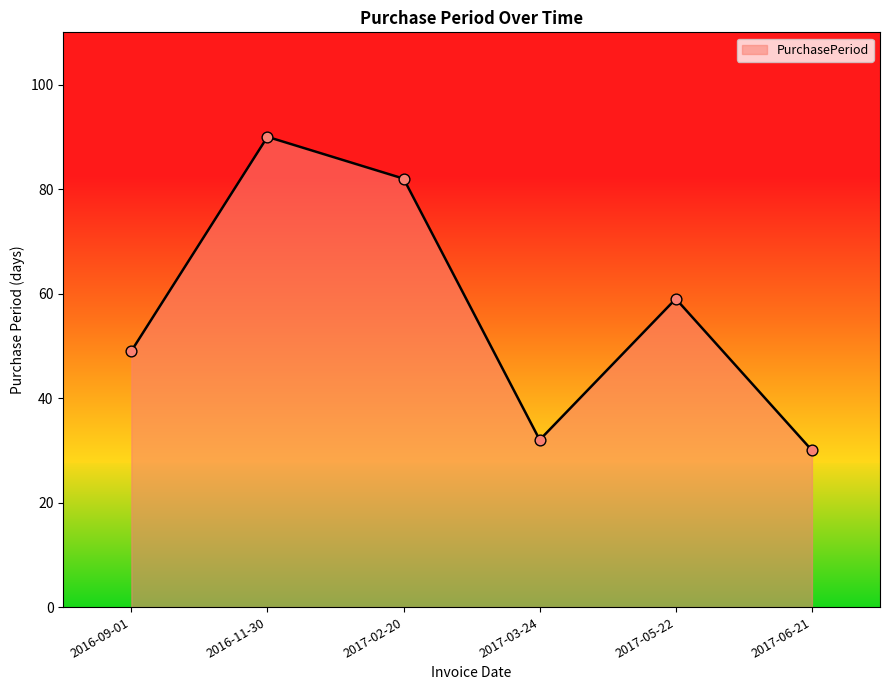

What is the change in value from 2016-11-30 to 2017-06-21?

-60